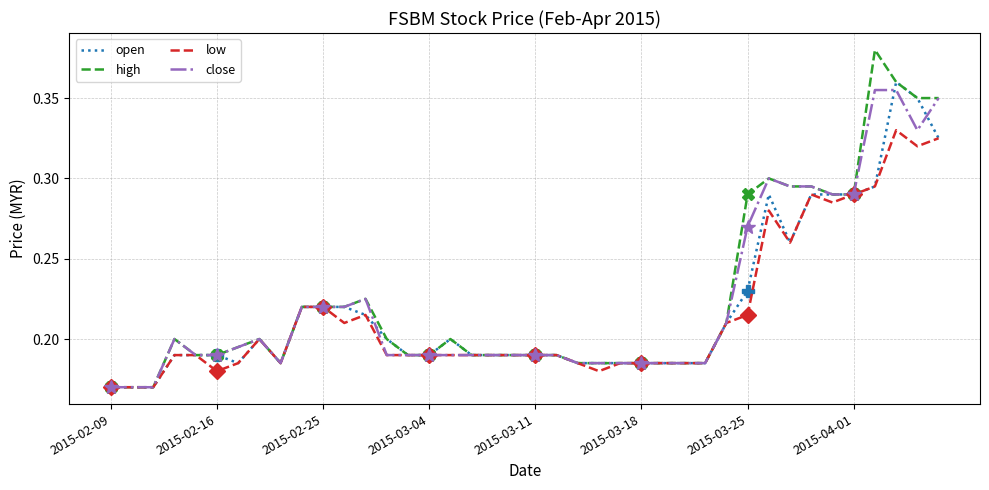

The value of close at 31 is 0.3. True or false?

True